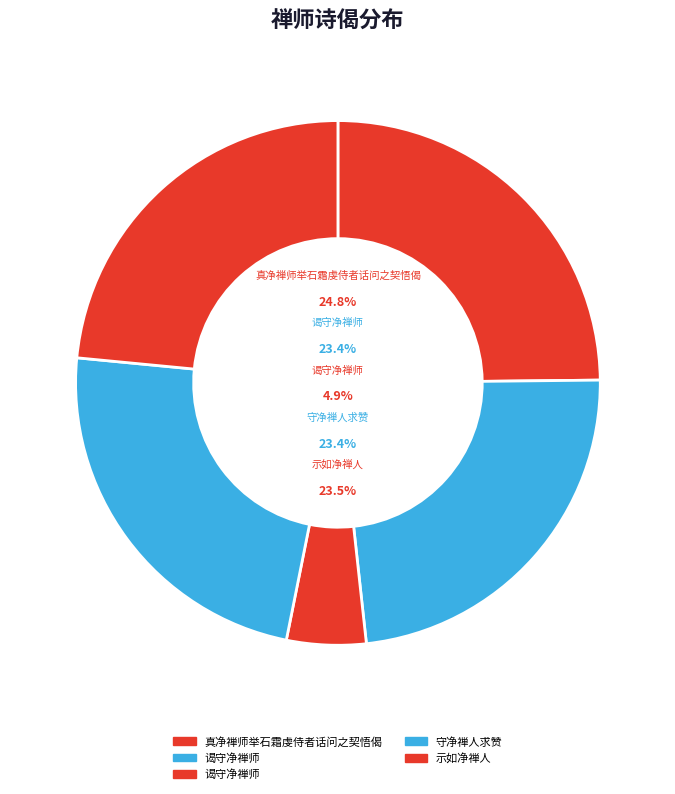

Which slice is the smallest?

谒守净禅师